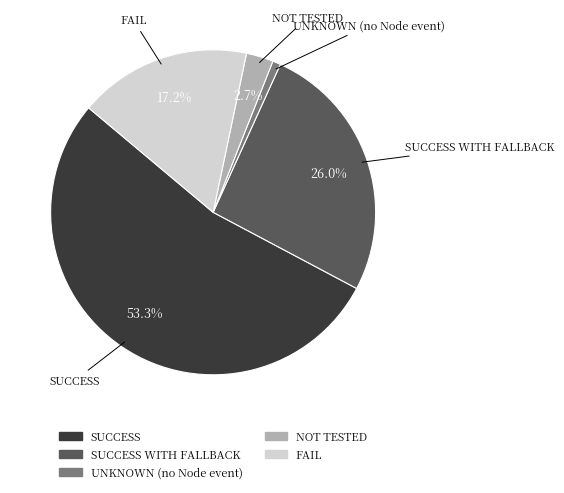

Is there any slice that represents more than half of the pie?

Yes